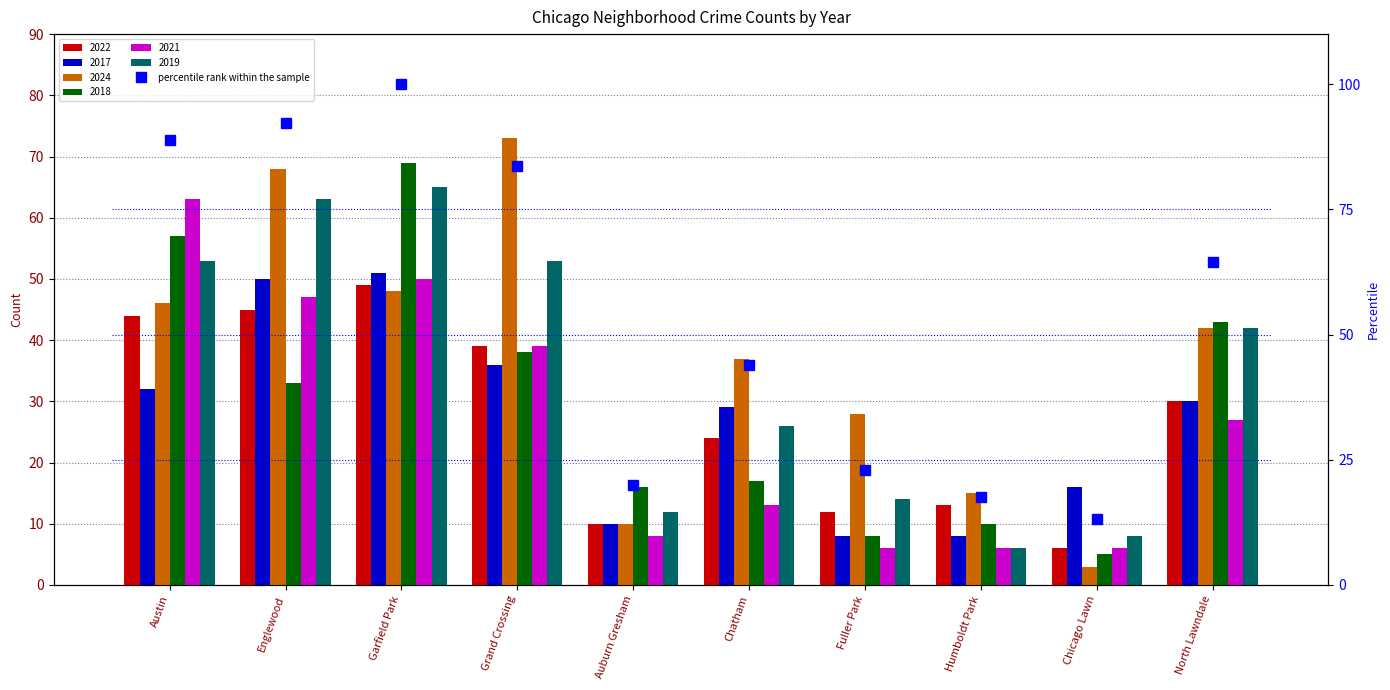

What is the difference between the maximum and minimum values?

86.7